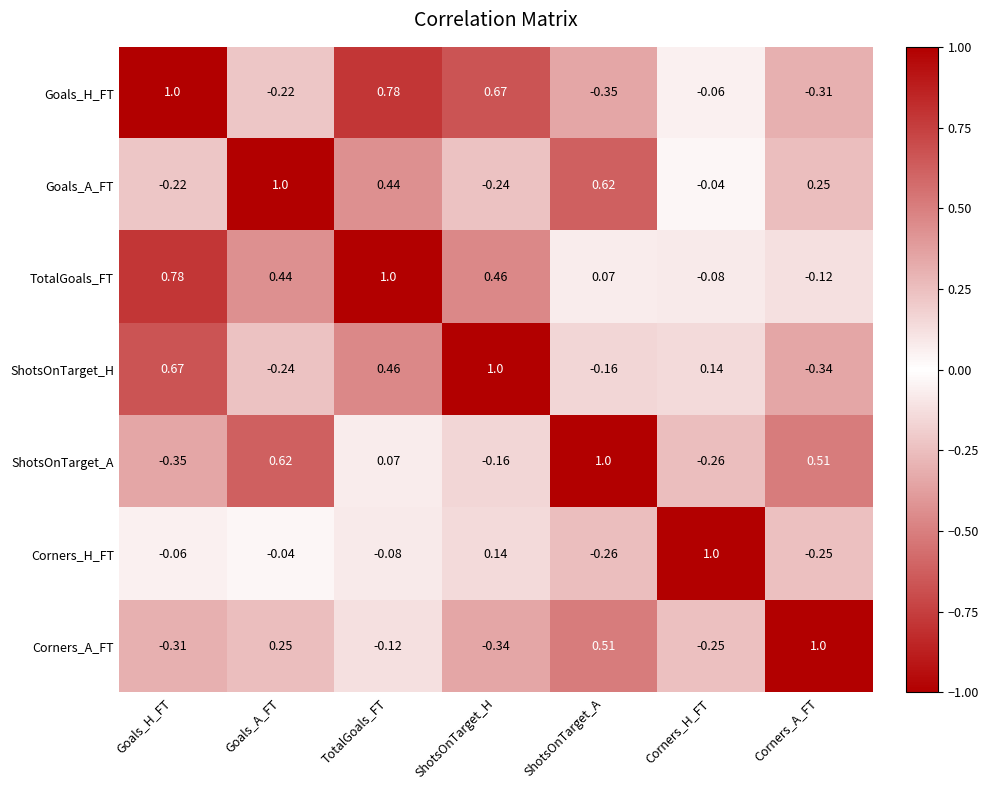

How many values in TotalGoals_FT are below zero?

2